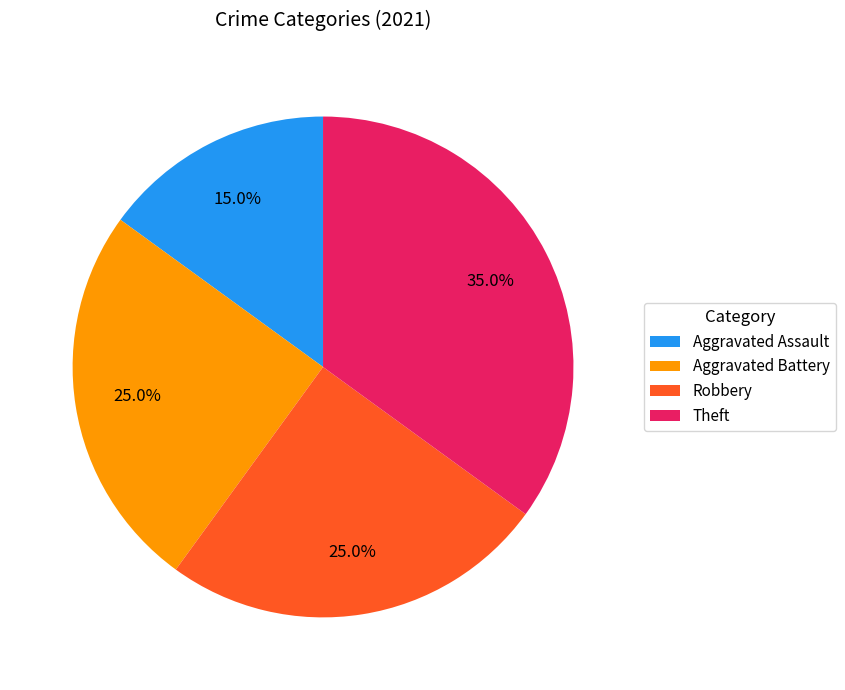

Is there any slice that represents more than half of the pie?

No